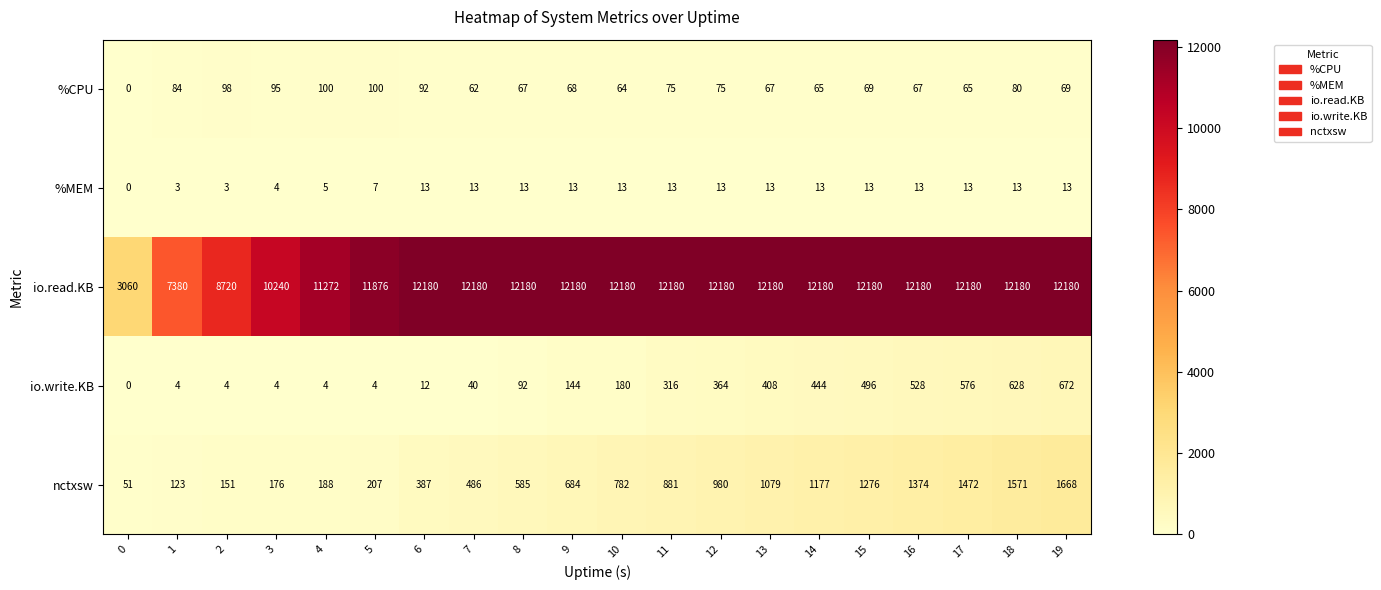

Rank the series by their maximum value, from highest to lowest.

io.read.KB, nctxsw, io.write.KB, %CPU, %MEM